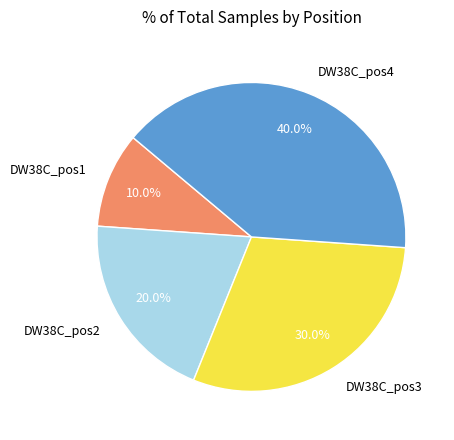

Rank the categories by value from lowest to highest.

DW38C_pos1, DW38C_pos2, DW38C_pos3, DW38C_pos4